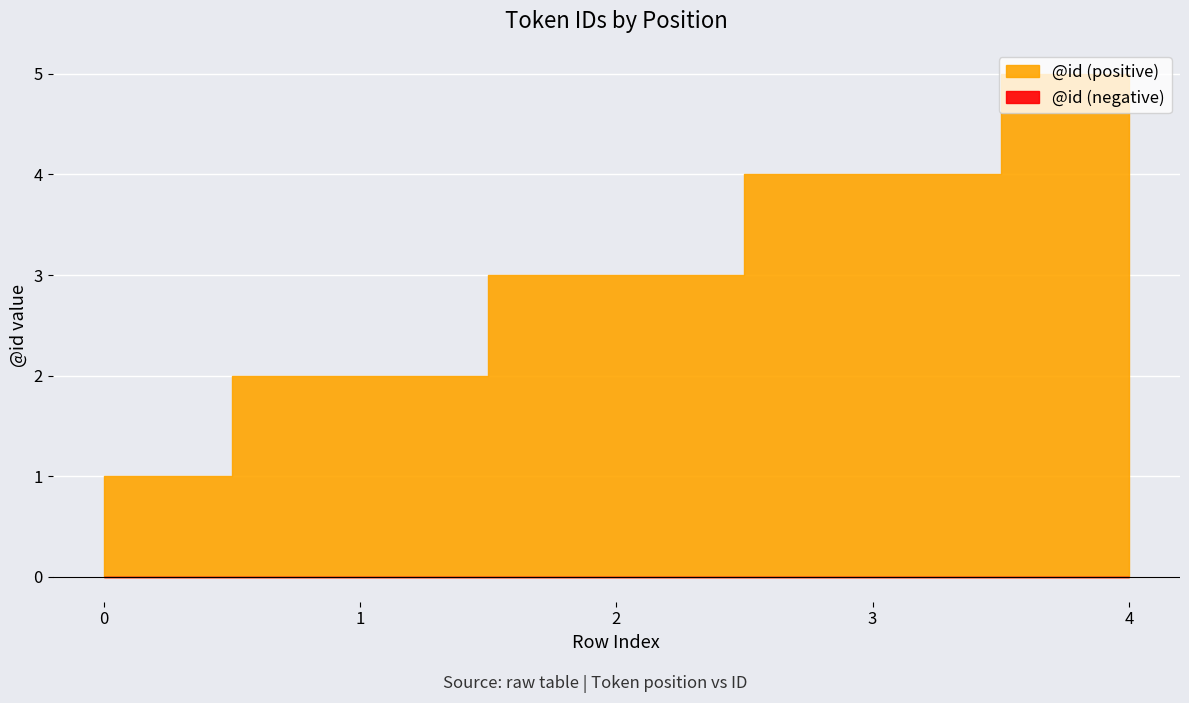

The chart shows a value of 1 at 0. True or false?

False